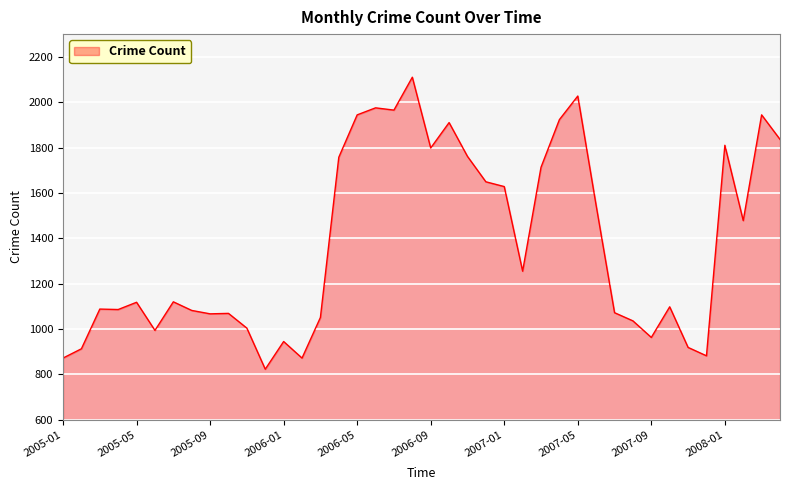

What is the smallest value displayed?

823